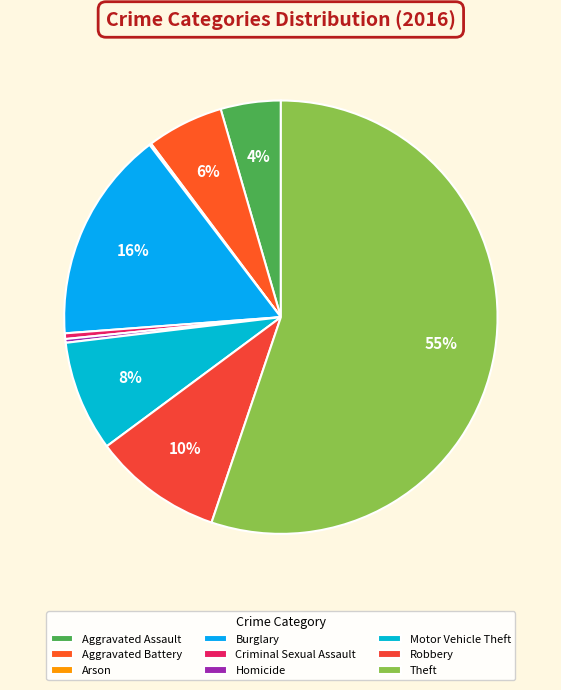

The Theft slice represents 50% of the pie. True or false?

False